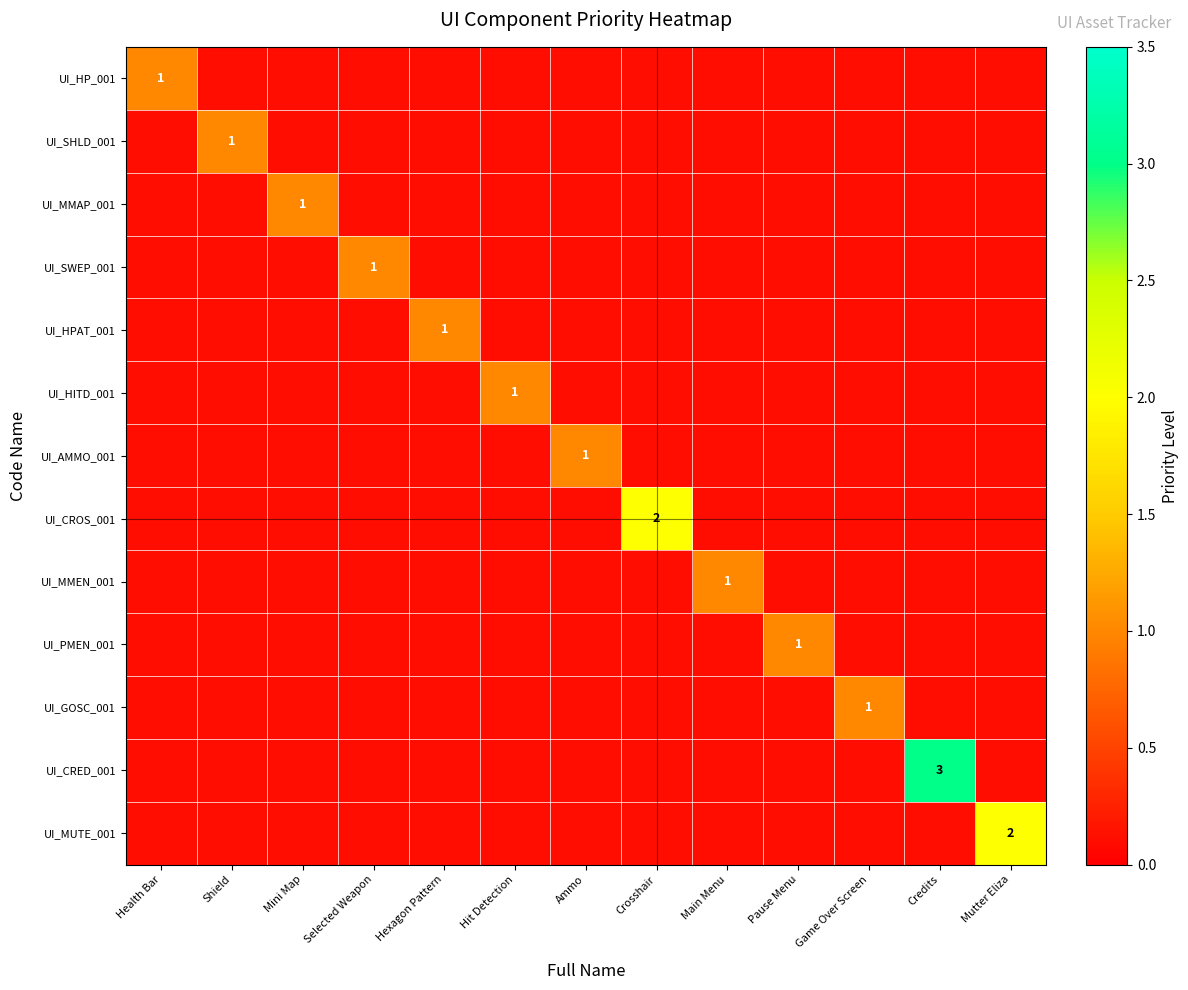

True or false: UI_CRED_001 has a value of 3.0 at Credits.

True